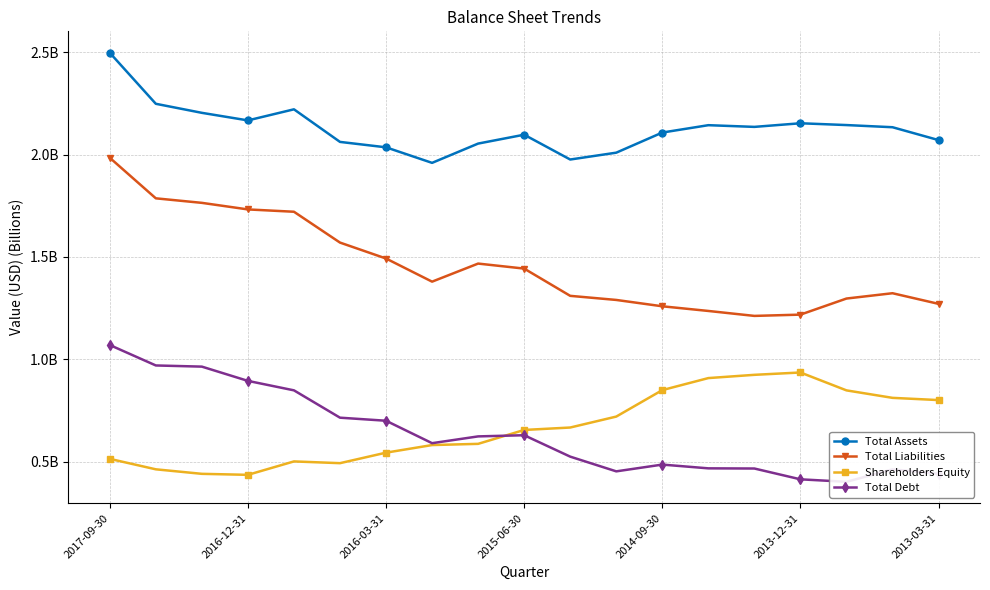

True or false: Total Assets has a value of 2.9 at 11.

False